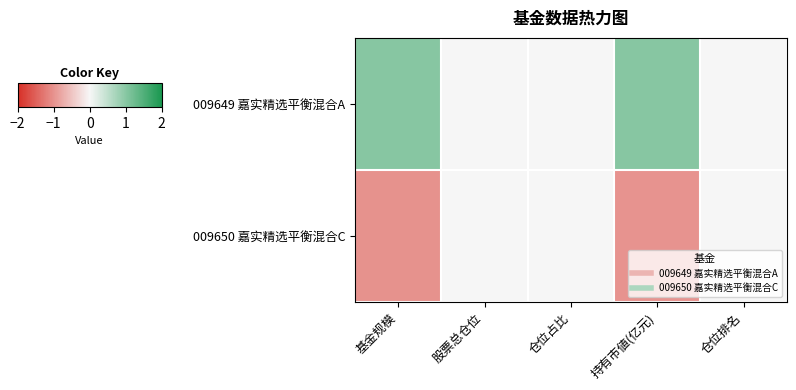

What is the maximum value shown in the chart?

1.0